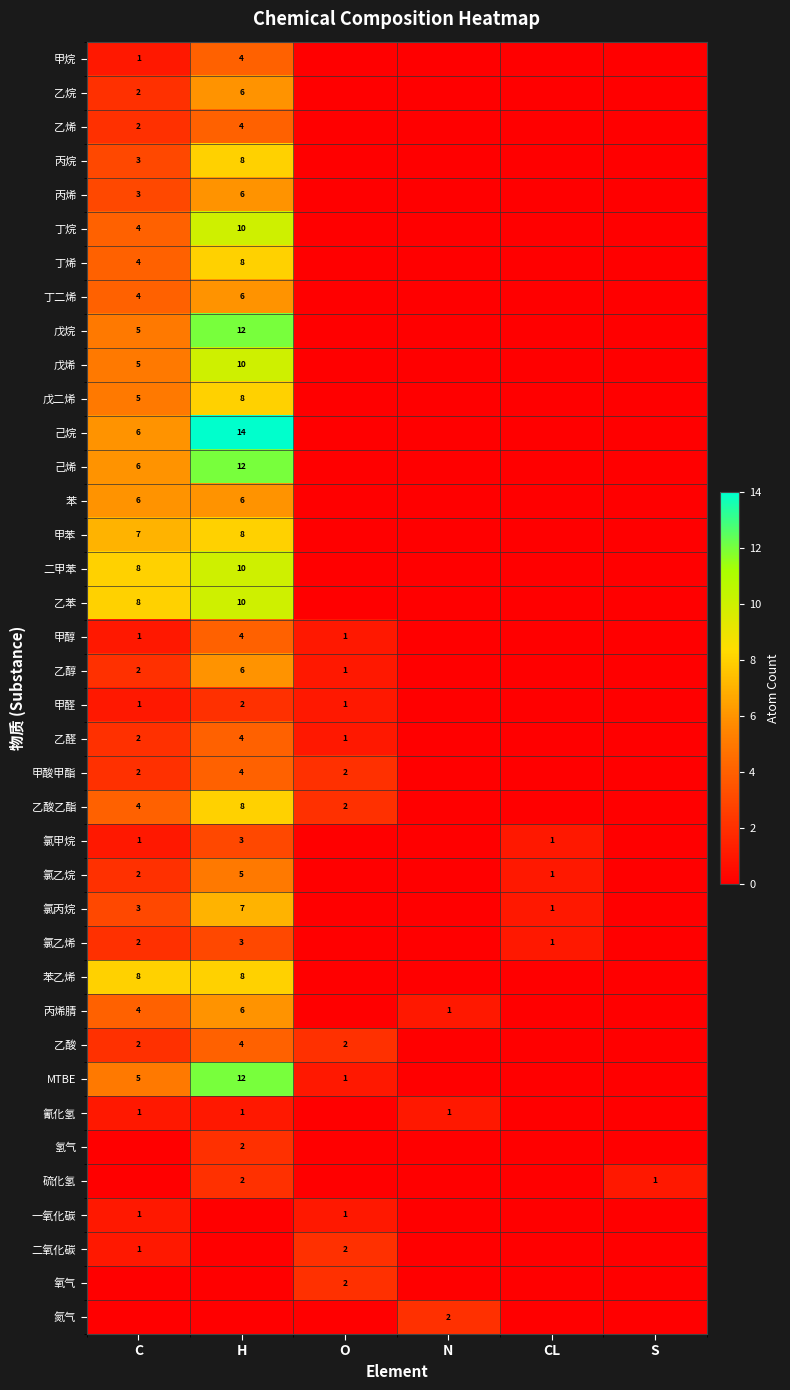

The 苯乙烯 series shows 8 at C. True or false?

True